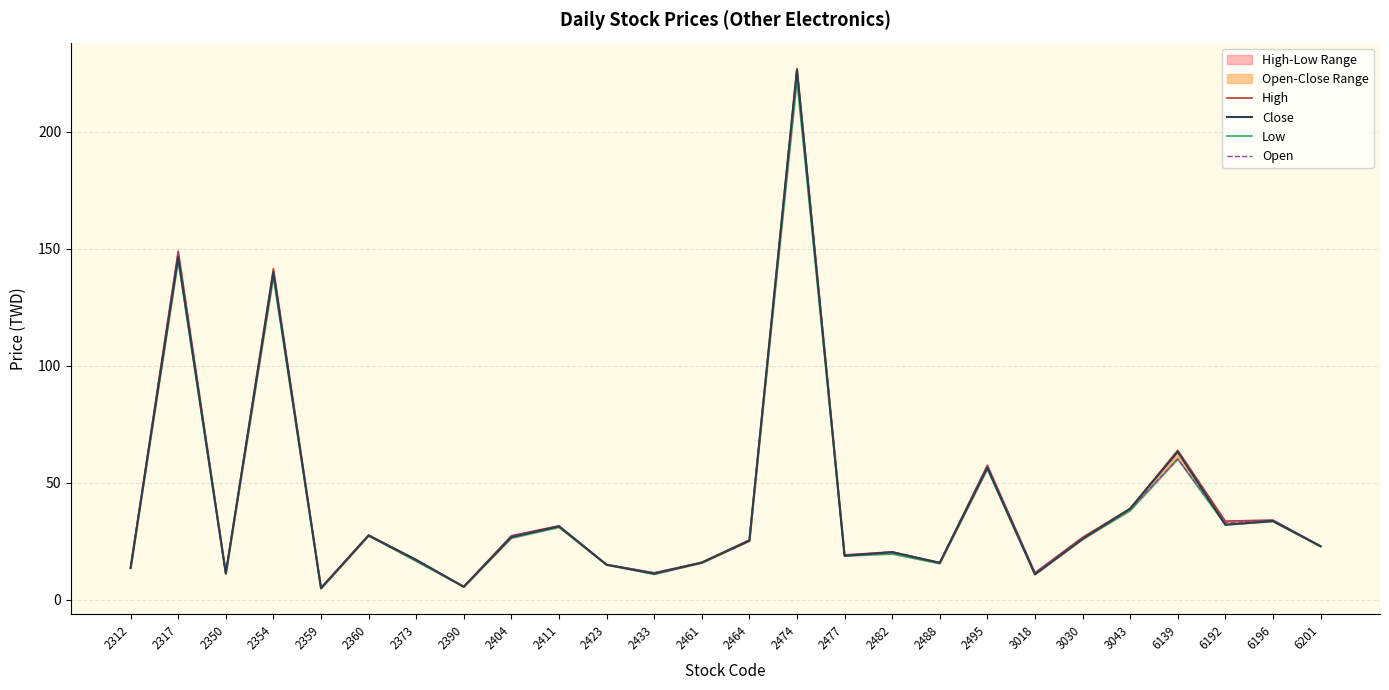

True or false: Open and Low cross at least once.

False